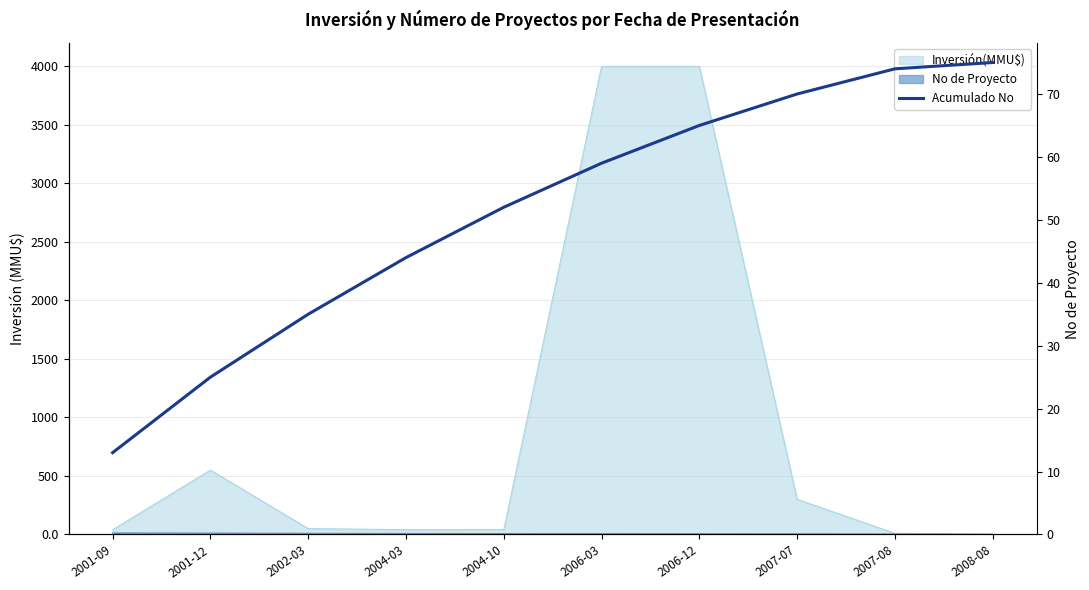

The value at 2006-12 is 65. True or false?

True